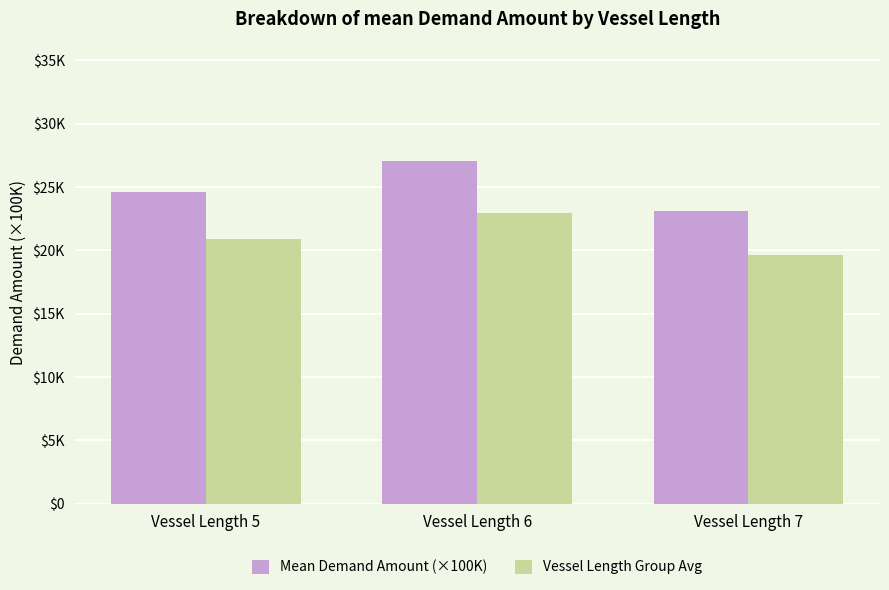

Reading right to left, transcribe all the data shown in this chart.

Mean Demand Amount (×100K): 23.1	27.0	24.6
Vessel Length Group Avg: 19.7	23.0	20.9